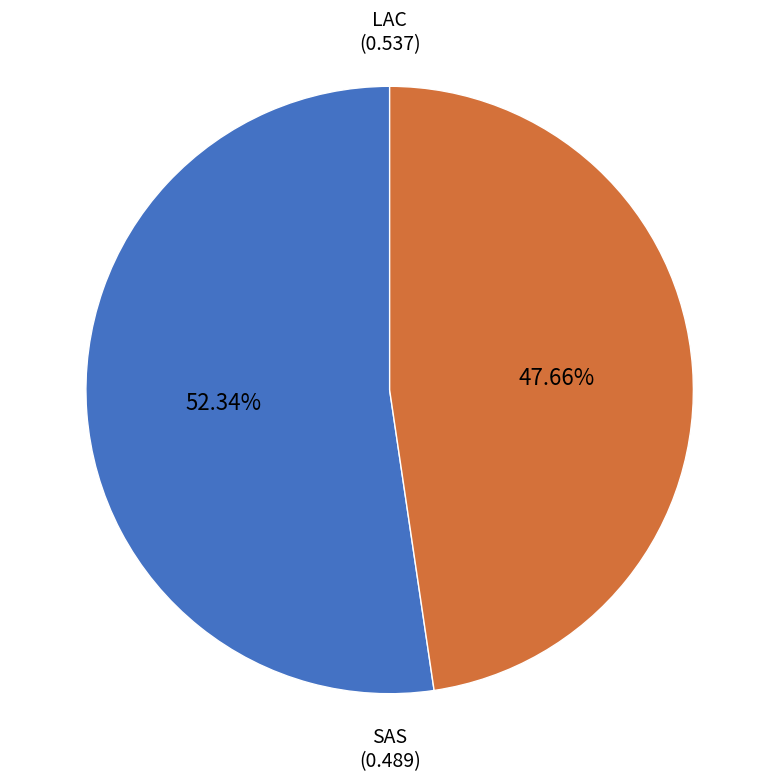

Which category has the smallest portion of the pie?

SAS